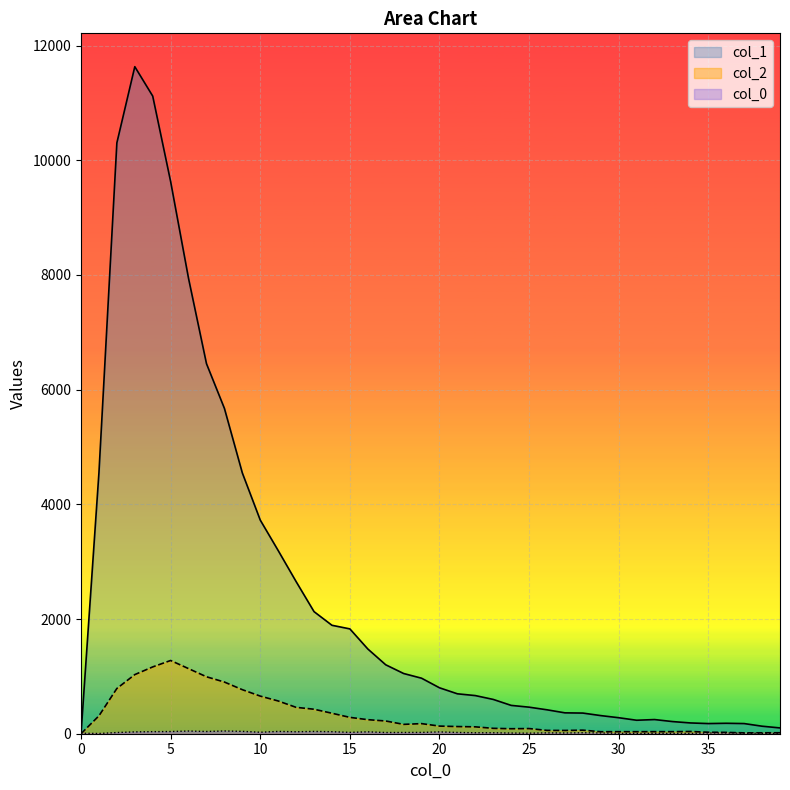

What is the maximum value shown in the chart?

11631